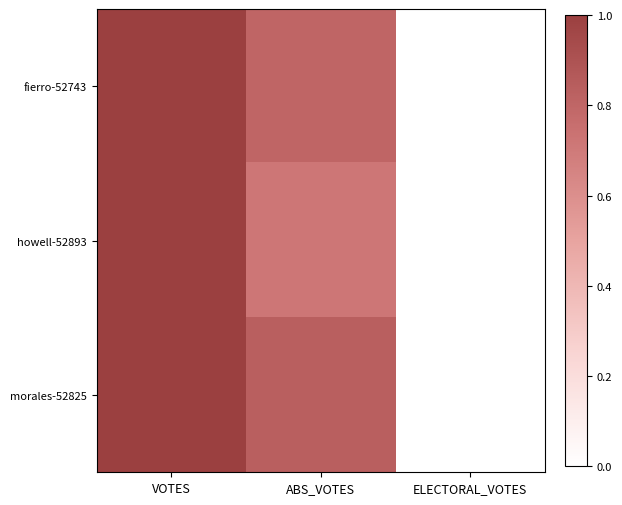

Which has a higher value, ELECTORAL_VOTES or ABS_VOTES?

ABS_VOTES